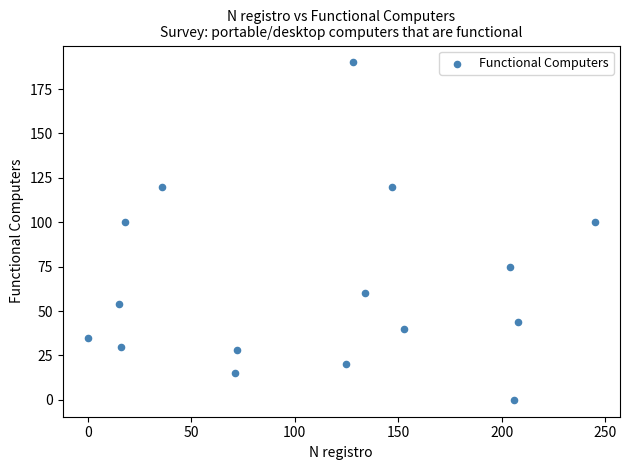

What is the range of Y values (max minus min)?

190